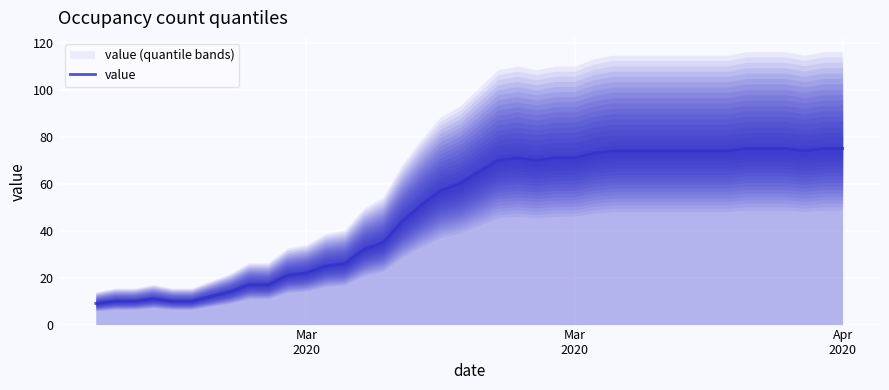

Count the number of categories in the chart.

40